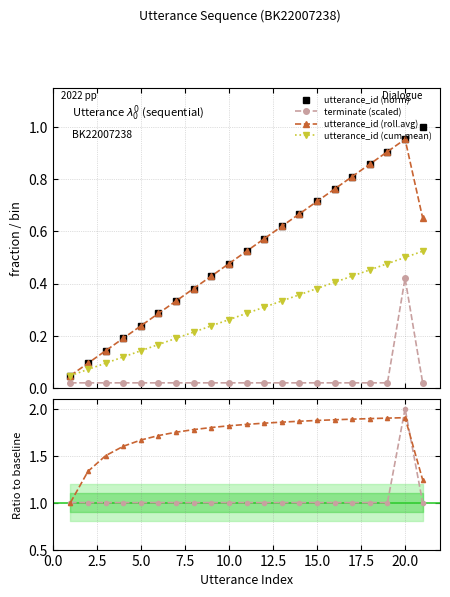

True or false: utterance_id (cum.mean) has more than 2 points higher than both neighbors.

False